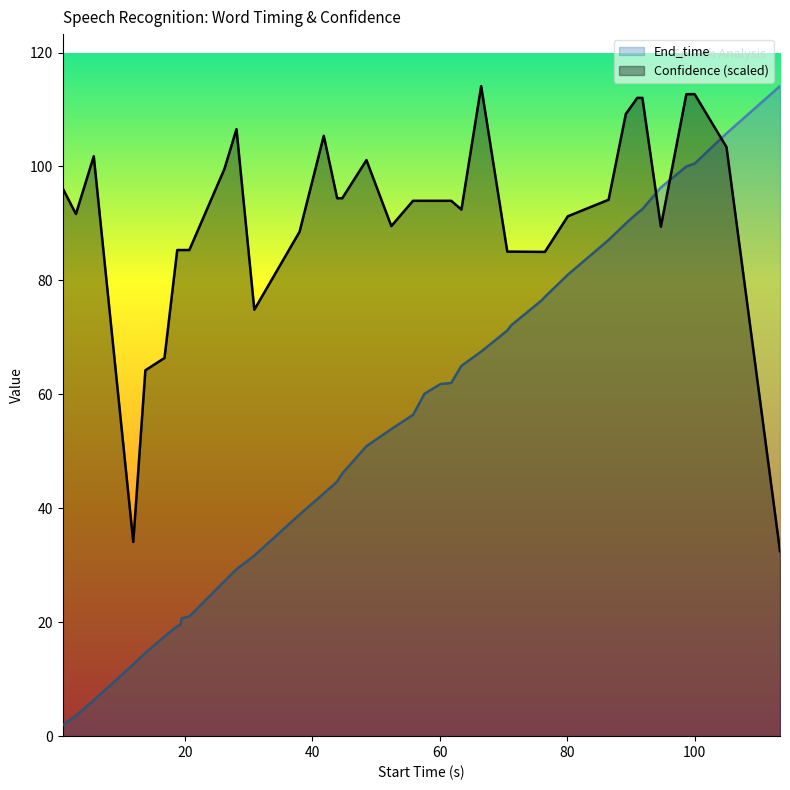

Which series has the largest total across all categories?

Confidence (scaled)